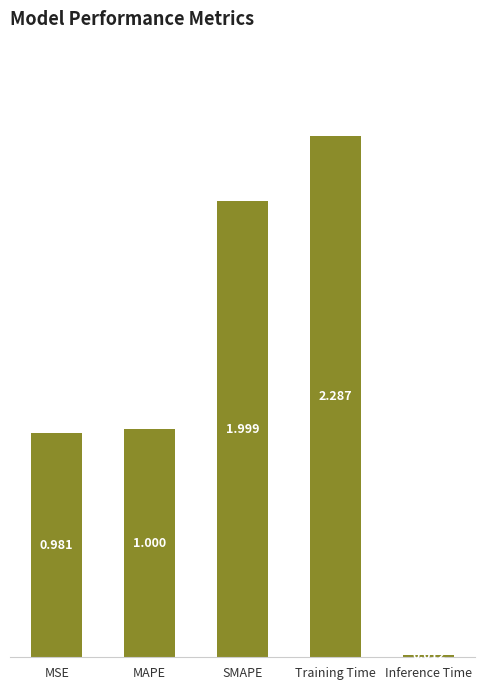

What is the label of the 4th bar from the left?

Training Time